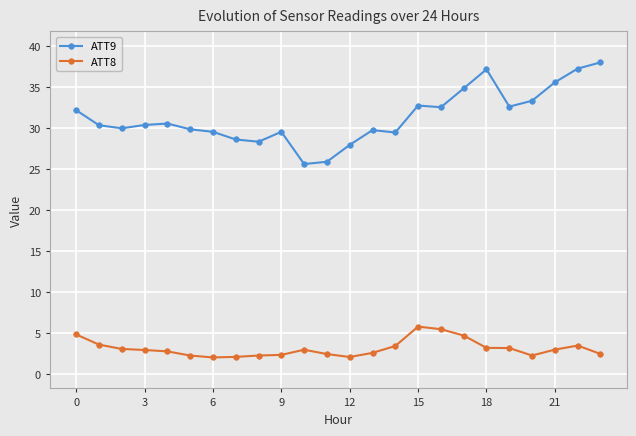

True or false: ATT8 and ATT9 intersect in this chart.

False